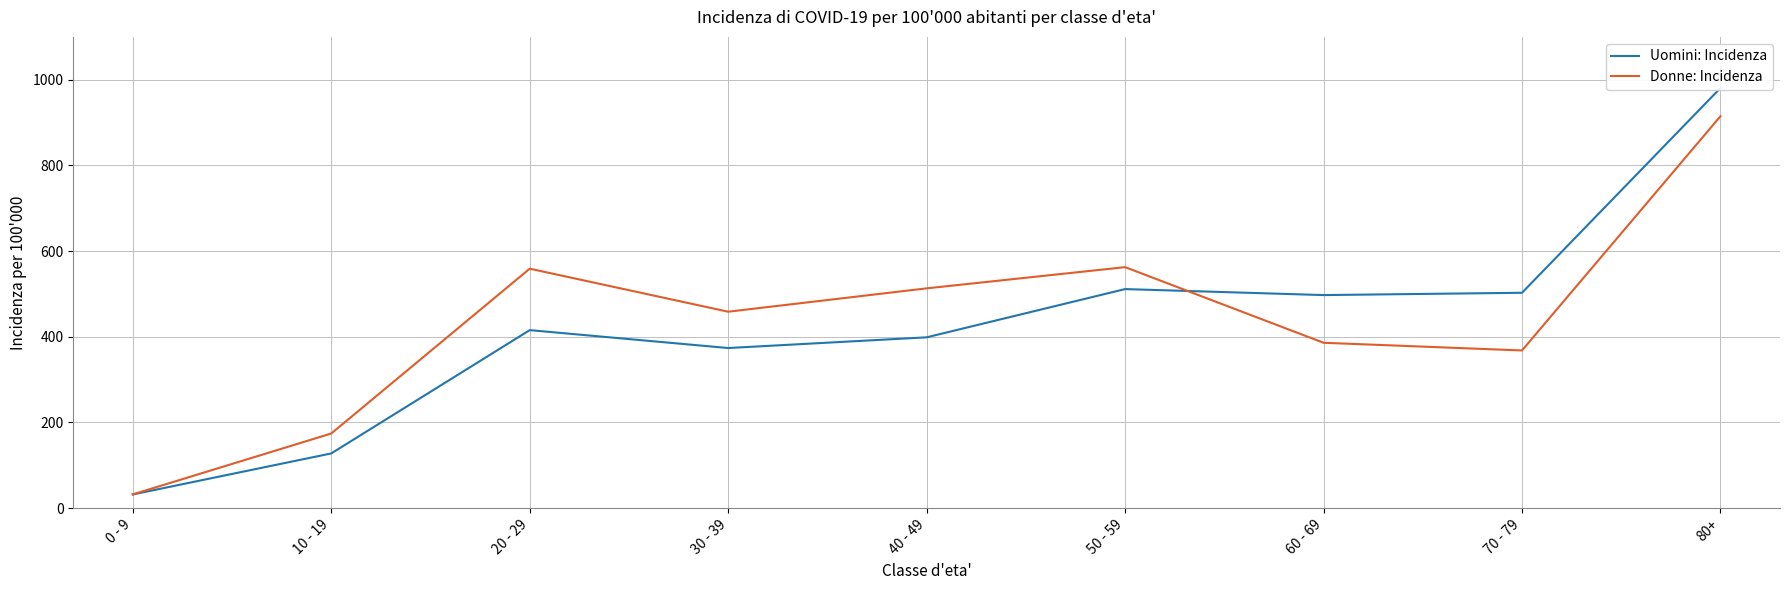

How many series are shown in this chart?

2